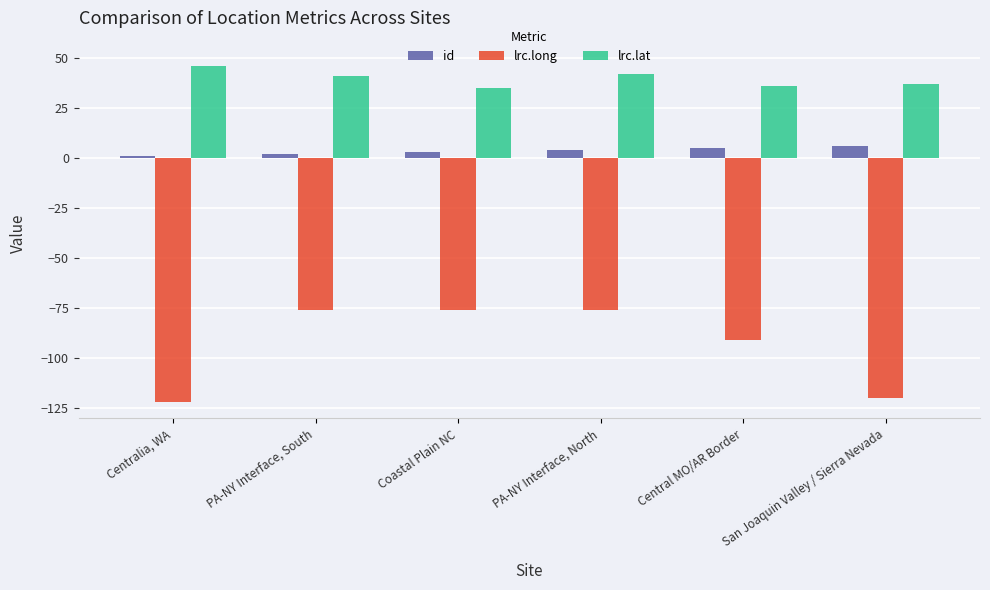

Does the chart contain any negative values?

Yes